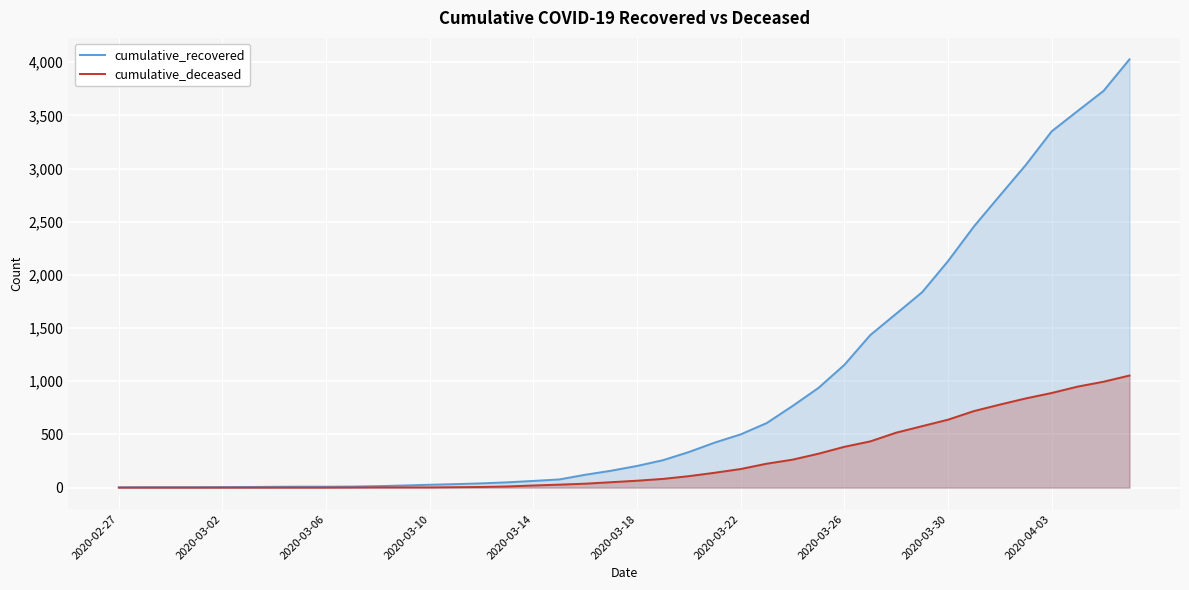

Which label corresponds to the smallest value in the chart?

2020-02-27